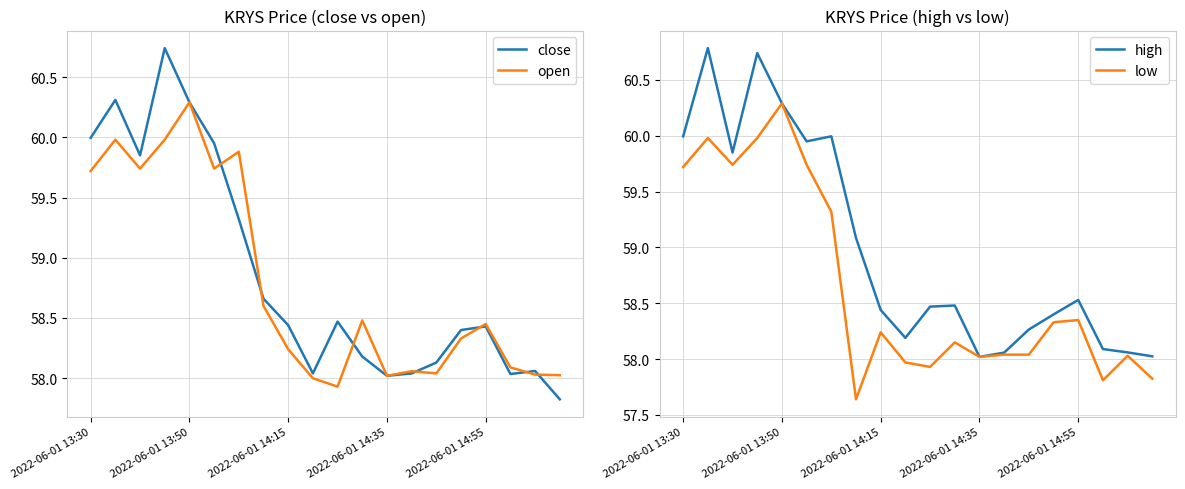

True or false: open and high intersect in this chart.

False